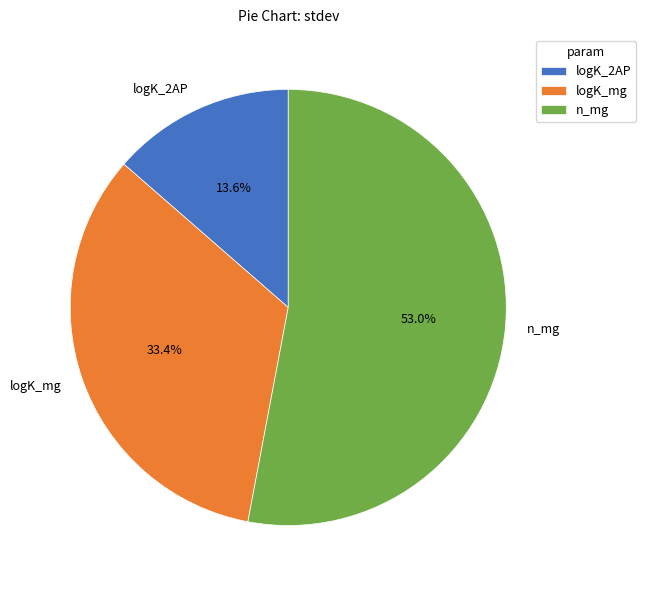

True or false: n_mg accounts for 61% of the total.

False